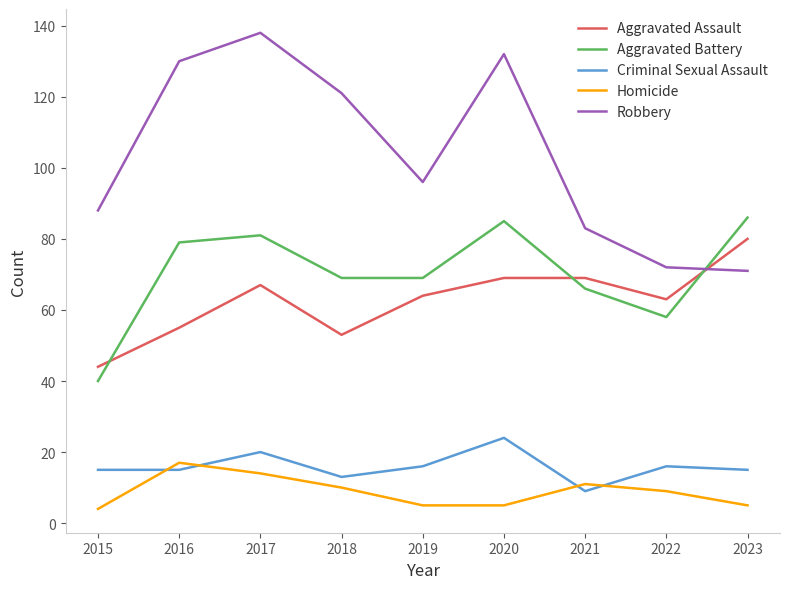

Which series has the widest spread of values?

Robbery